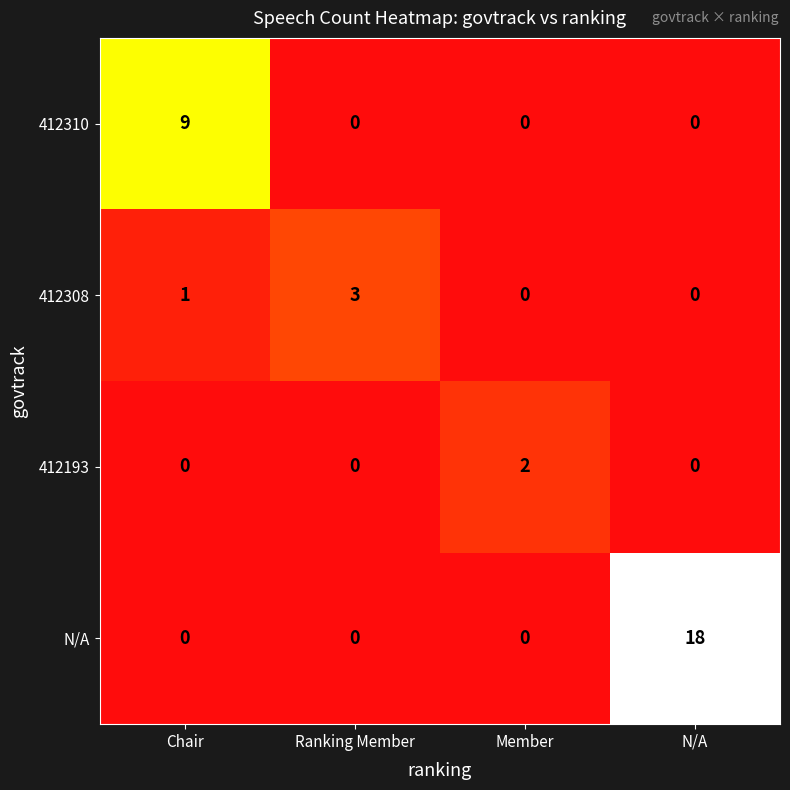

Count the number of data series in this chart.

4